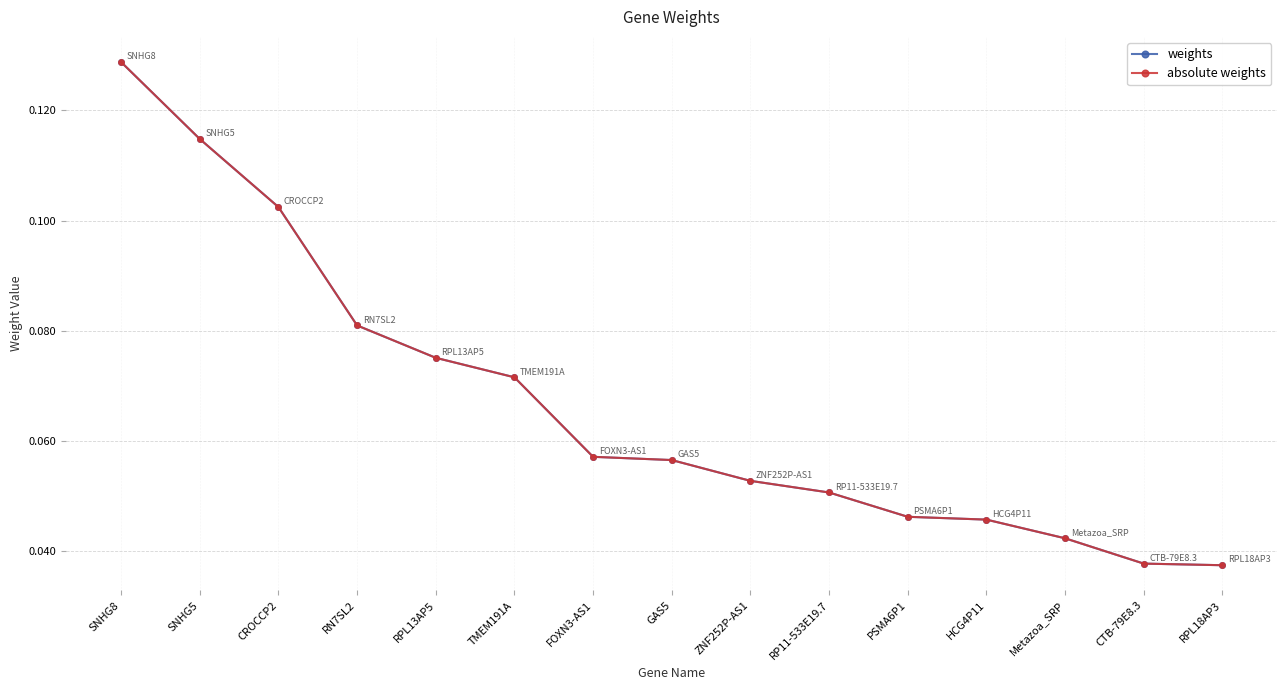

Is this an area chart (filled region under the line)?

No